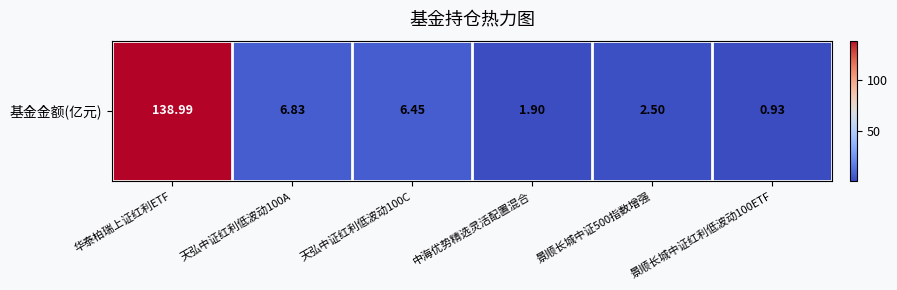

What is the sum of all values?

157.6